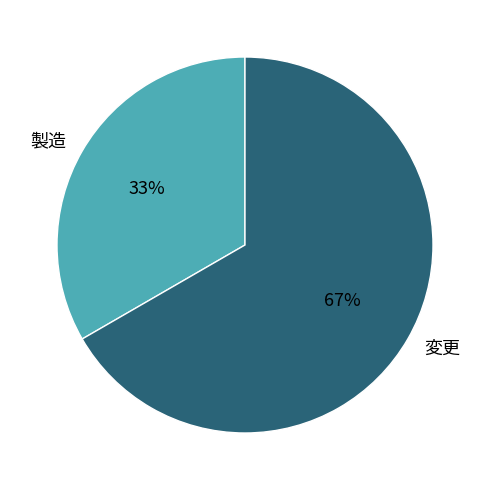

Is there a majority slice in this chart?

Yes